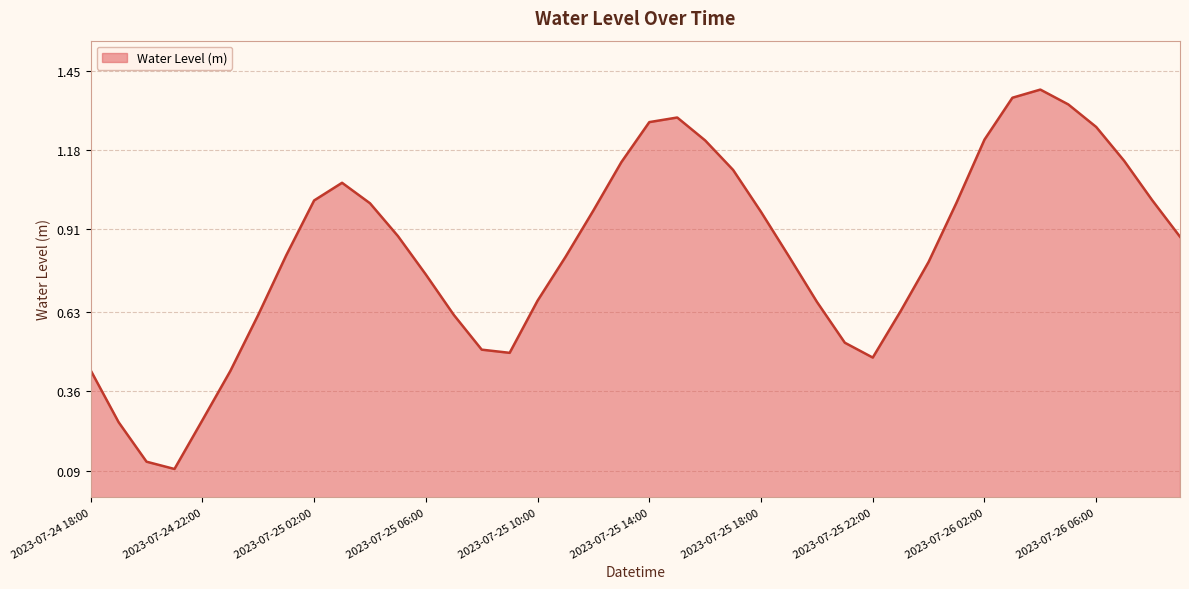

What is the smallest value displayed?

0.1